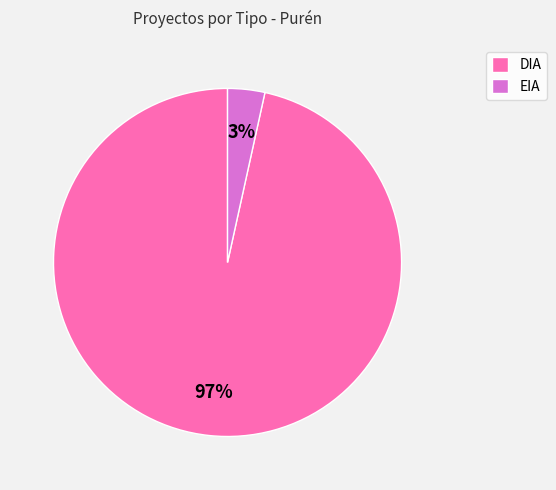

Do EIA and DIA together represent more than half of the pie?

Yes